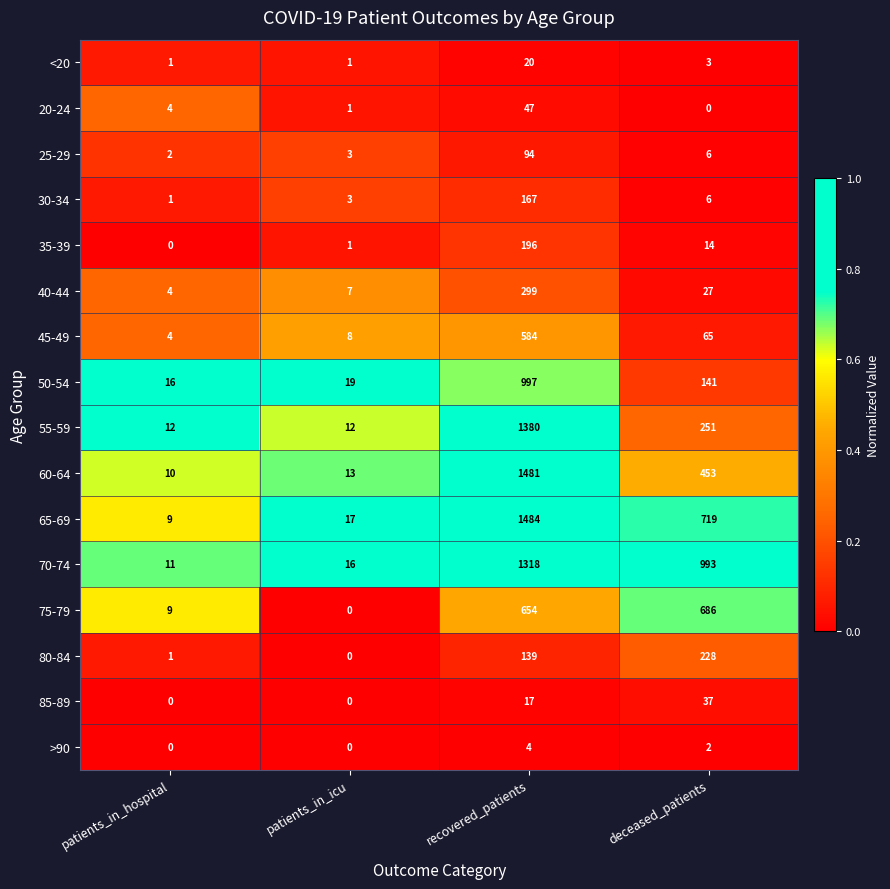

What is the difference between the maximum and second lowest values in the 55-59 series?

1368